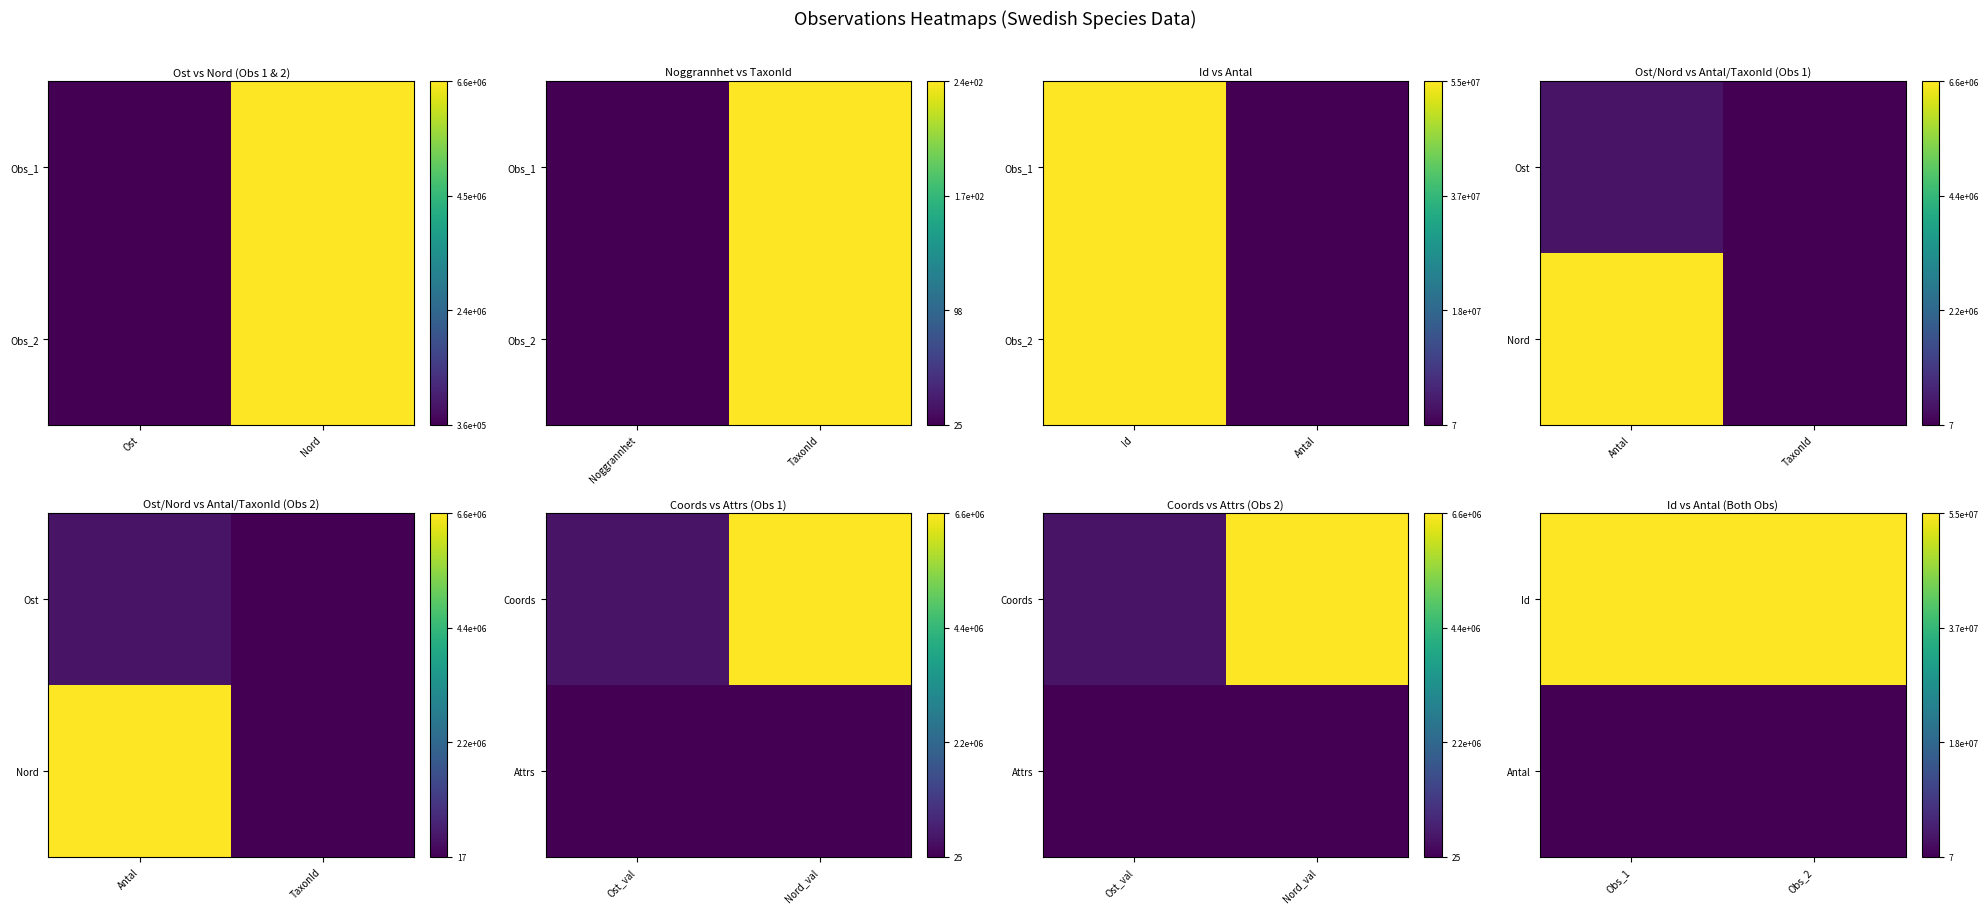

At which category does the chart reach its peak across all series?

Obs_2